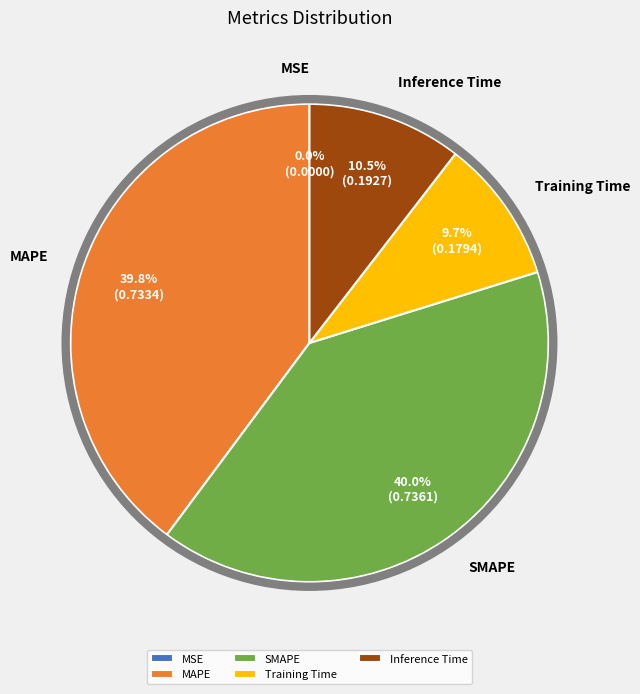

To the nearest percent, what is the average slice percentage?

20%